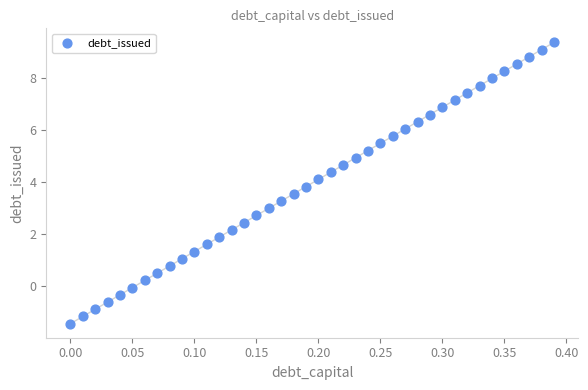

What is the range of X values (max minus min)?

0.4